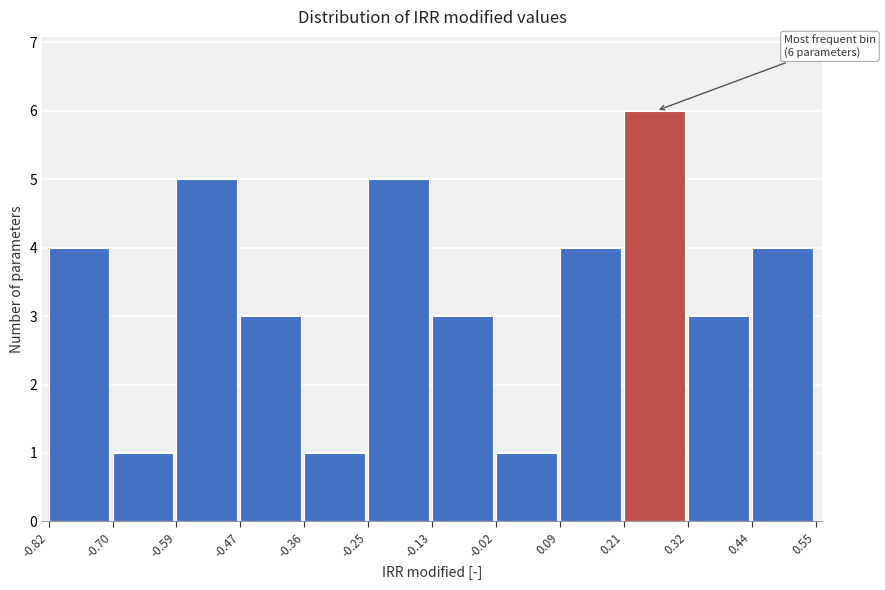

Over which range of the x-axis is the bar tallest?

0.21 to 0.32